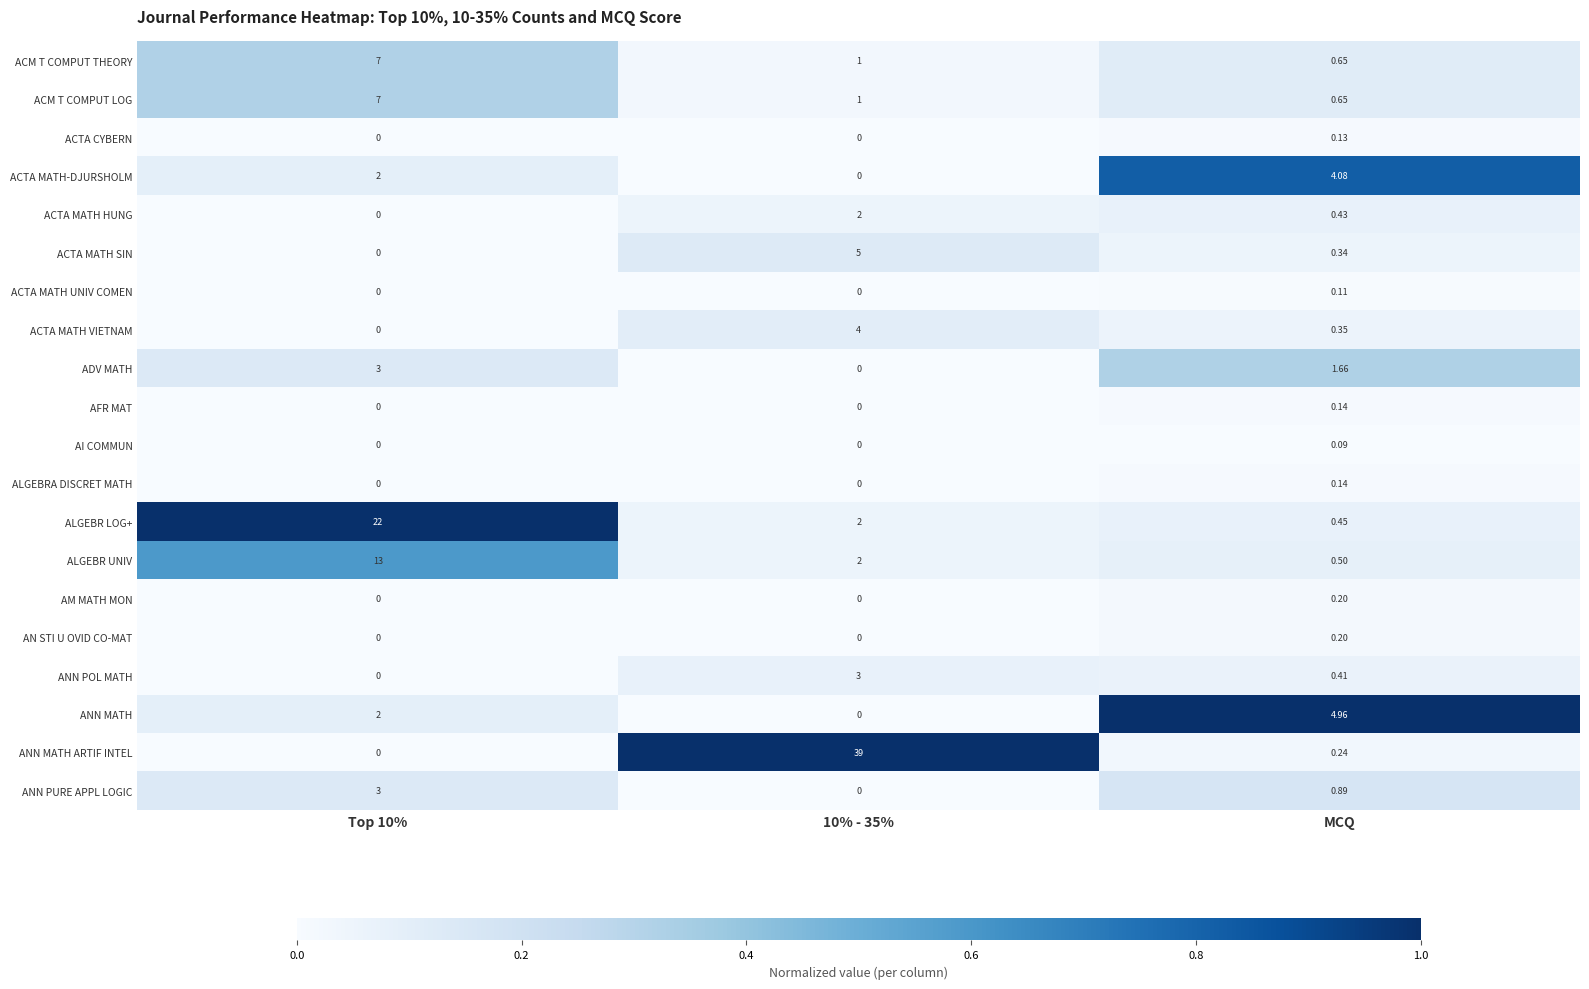

How many data points does each series have?

3